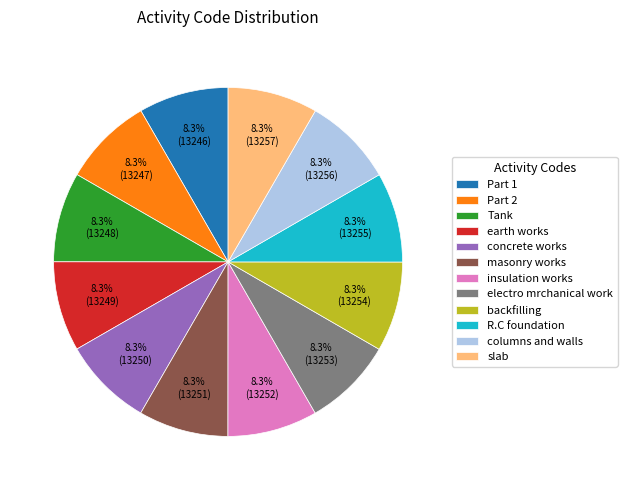

What is the ratio of the value at columns and walls to the value at Tank?

1.0